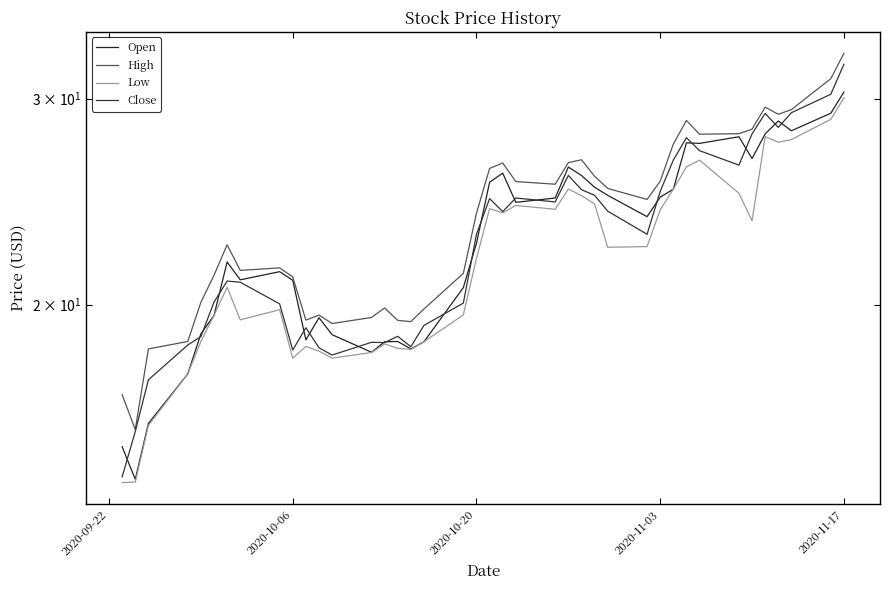

Which series has the largest range (max minus min)?

Close